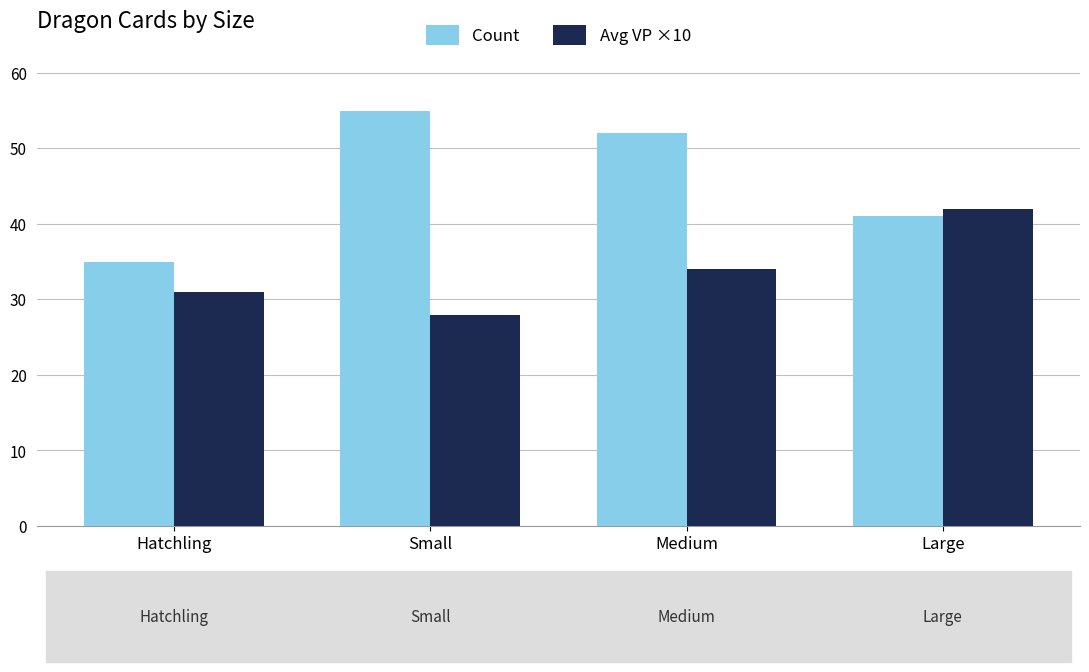

How many distinct data groups are displayed?

2